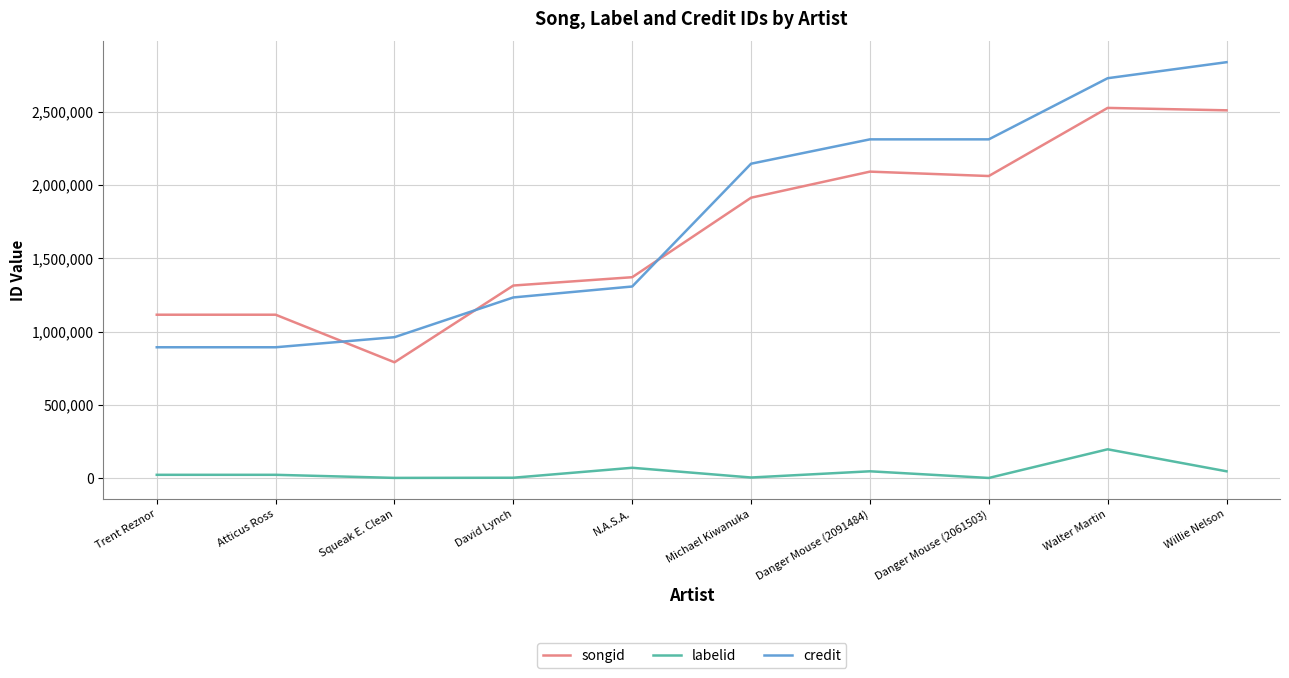

Which series has the largest total across all categories?

credit